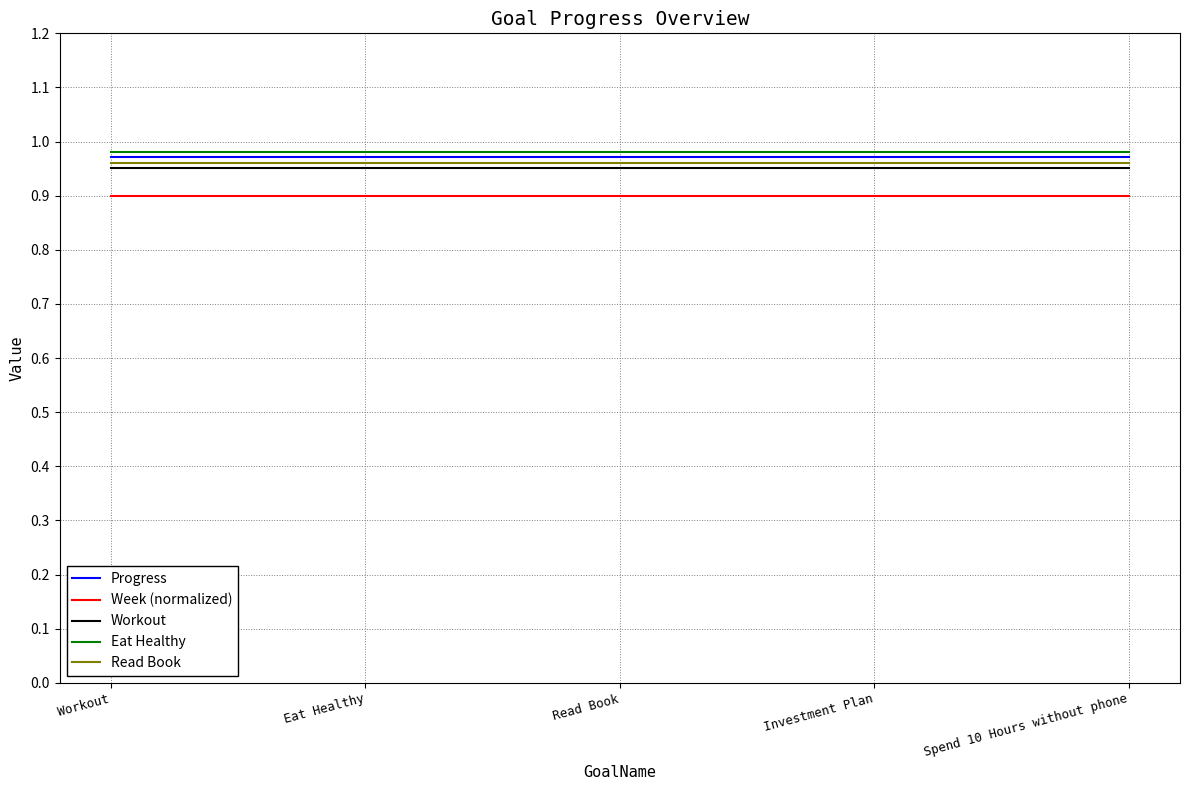

The value of Week (normalized) at Spend 10 Hours without phone is 0.6. True or false?

False